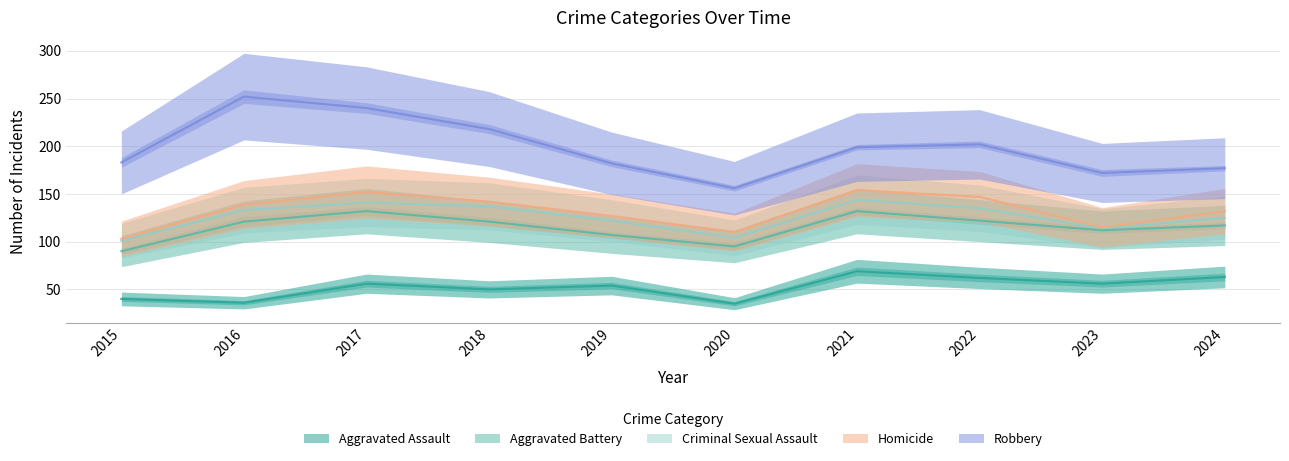

In Criminal Sexual Assault, how many points are higher than both neighbors (excluding endpoints)?

3